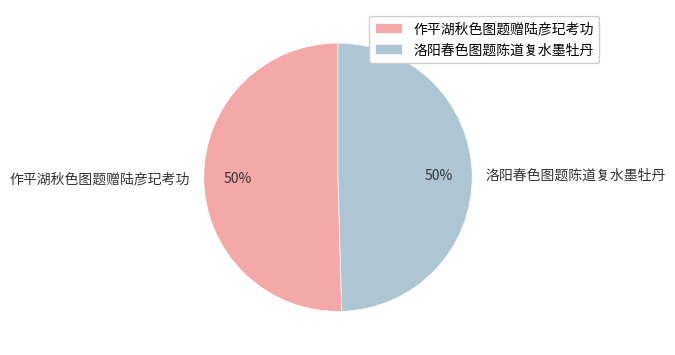

Combined, do 作平湖秋色图题赠陆彦玘考功 and 洛阳春色图题陈道复水墨牡丹 account for over 50%?

Yes